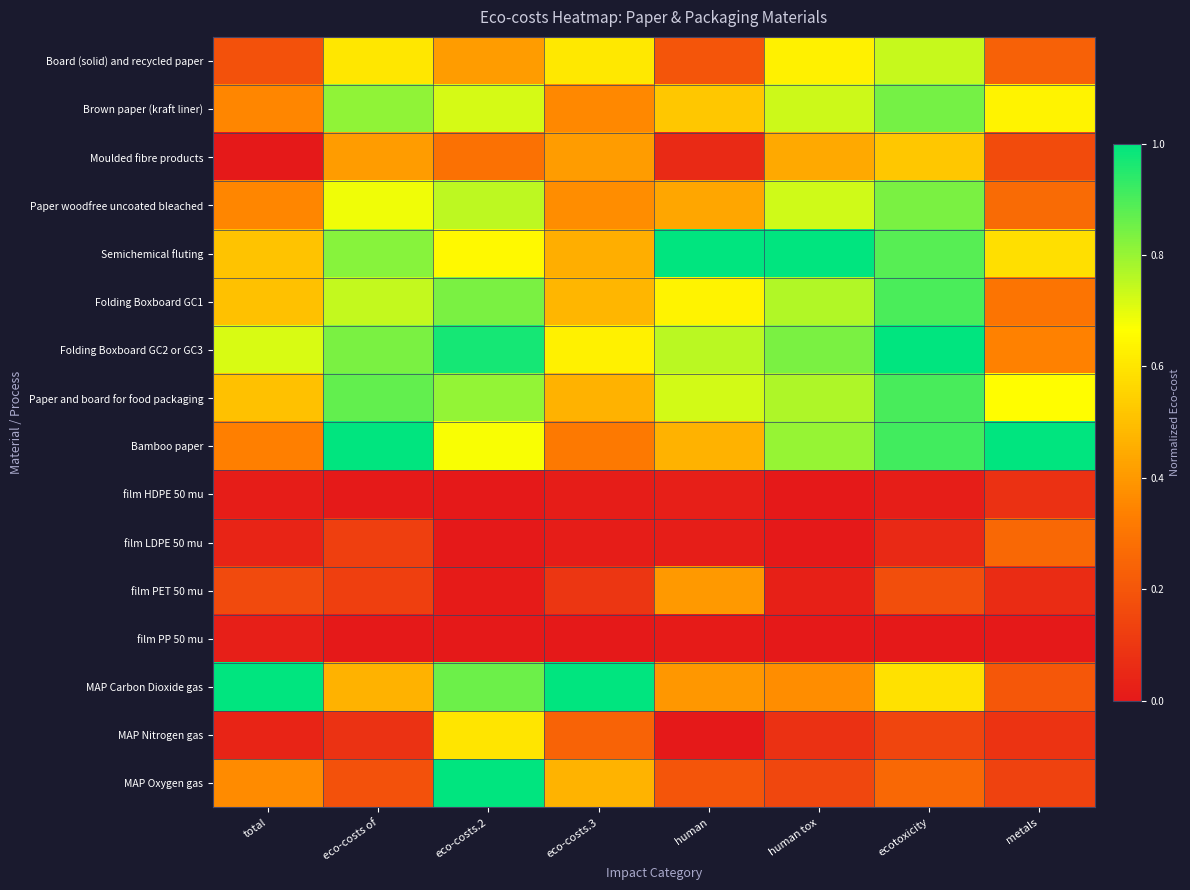

At which category is the sum across all series the highest?

ecotoxicity